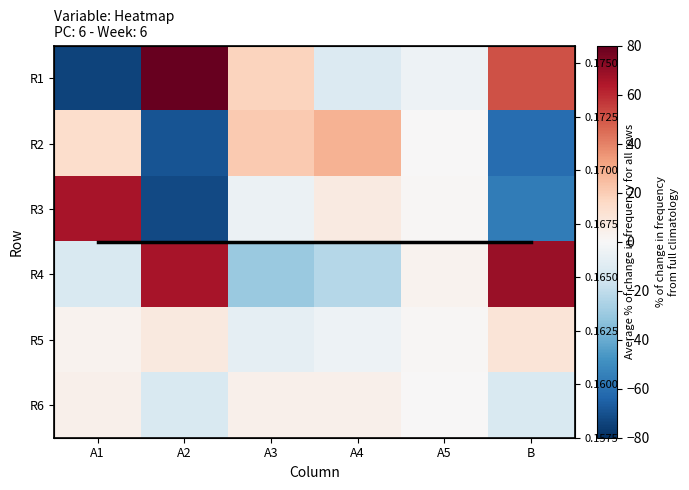

What is the total value across all series at A4?

1.2